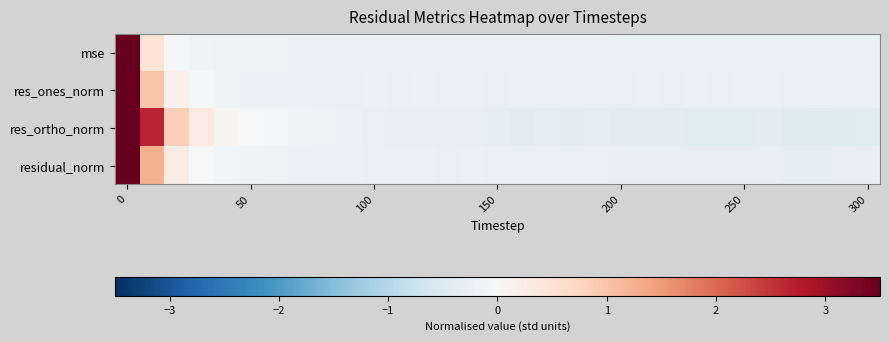

Reading left to right, list all the values displayed in this chart.

mse: 5.4	0.5	-0.0	-0.1	-0.2	-0.2	-0.2	-0.2	-0.2	-0.2	-0.2	-0.2	-0.2	-0.2	-0.2	-0.2	-0.2	-0.2	-0.2	-0.2	-0.2	-0.2	-0.2	-0.2	-0.2	-0.2	-0.2	-0.2	-0.2	-0.2	-0.2
res_ones_norm: 5.3	1.0	0.1	-0.1	-0.2	-0.2	-0.2	-0.2	-0.2	-0.2	-0.2	-0.2	-0.2	-0.2	-0.2	-0.2	-0.2	-0.2	-0.2	-0.2	-0.3	-0.2	-0.2	-0.2	-0.3	-0.2	-0.2	-0.3	-0.2	-0.2	-0.2
res_ortho_norm: 4.5	2.7	0.8	0.3	0.1	0.0	-0.1	-0.1	-0.2	-0.2	-0.3	-0.3	-0.3	-0.3	-0.3	-0.3	-0.4	-0.3	-0.4	-0.4	-0.4	-0.4	-0.4	-0.4	-0.4	-0.4	-0.4	-0.5	-0.5	-0.4	-0.4
residual_norm: 5.3	1.2	0.3	-0.0	-0.1	-0.1	-0.2	-0.2	-0.2	-0.2	-0.2	-0.2	-0.2	-0.2	-0.2	-0.3	-0.3	-0.3	-0.3	-0.3	-0.3	-0.3	-0.3	-0.3	-0.3	-0.3	-0.3	-0.3	-0.3	-0.3	-0.3